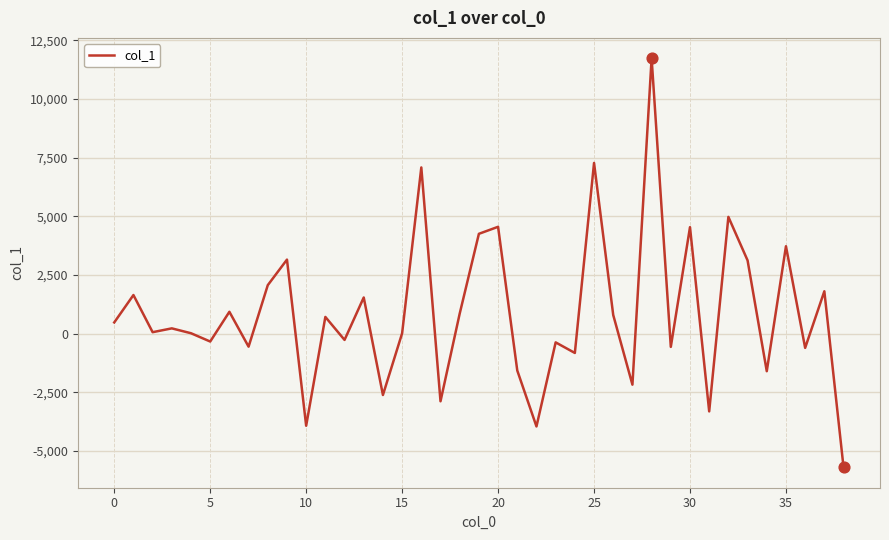

What is the difference between the maximum and minimum values?

17437.4